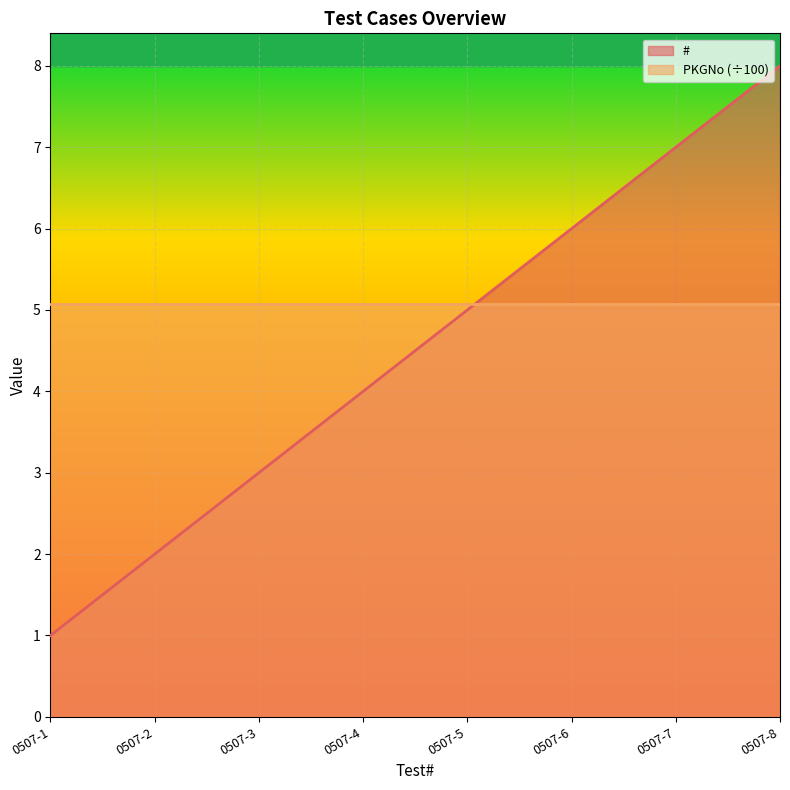

Which category has the highest value across all series?

0507-8